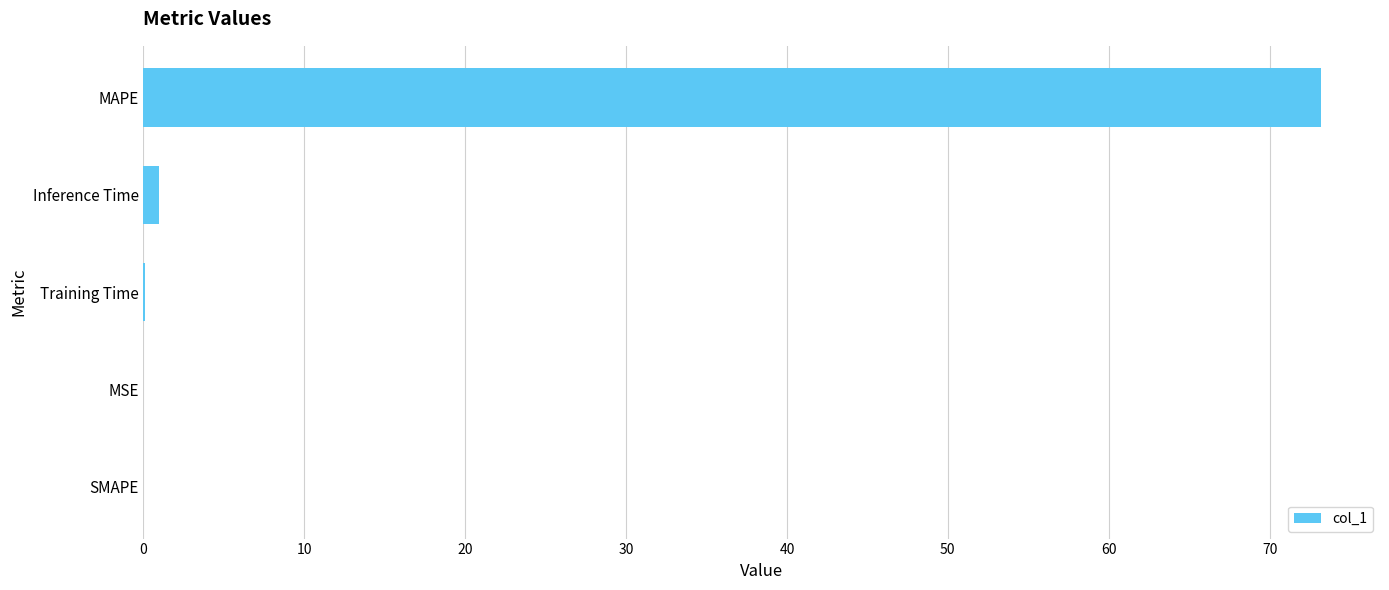

At which category does the chart reach its peak across all series?

MAPE